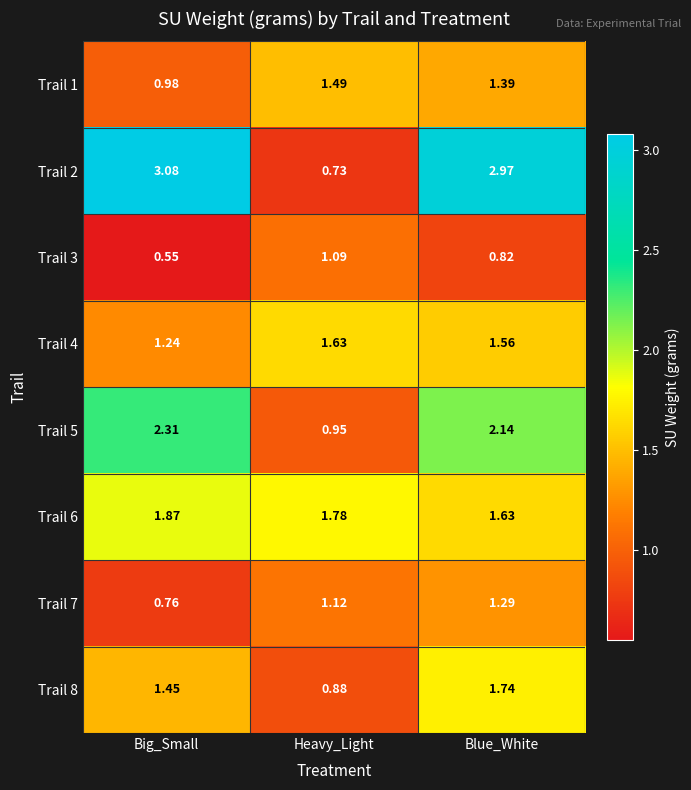

Which category has the lowest value in the Trail 1 series?

Big_Small